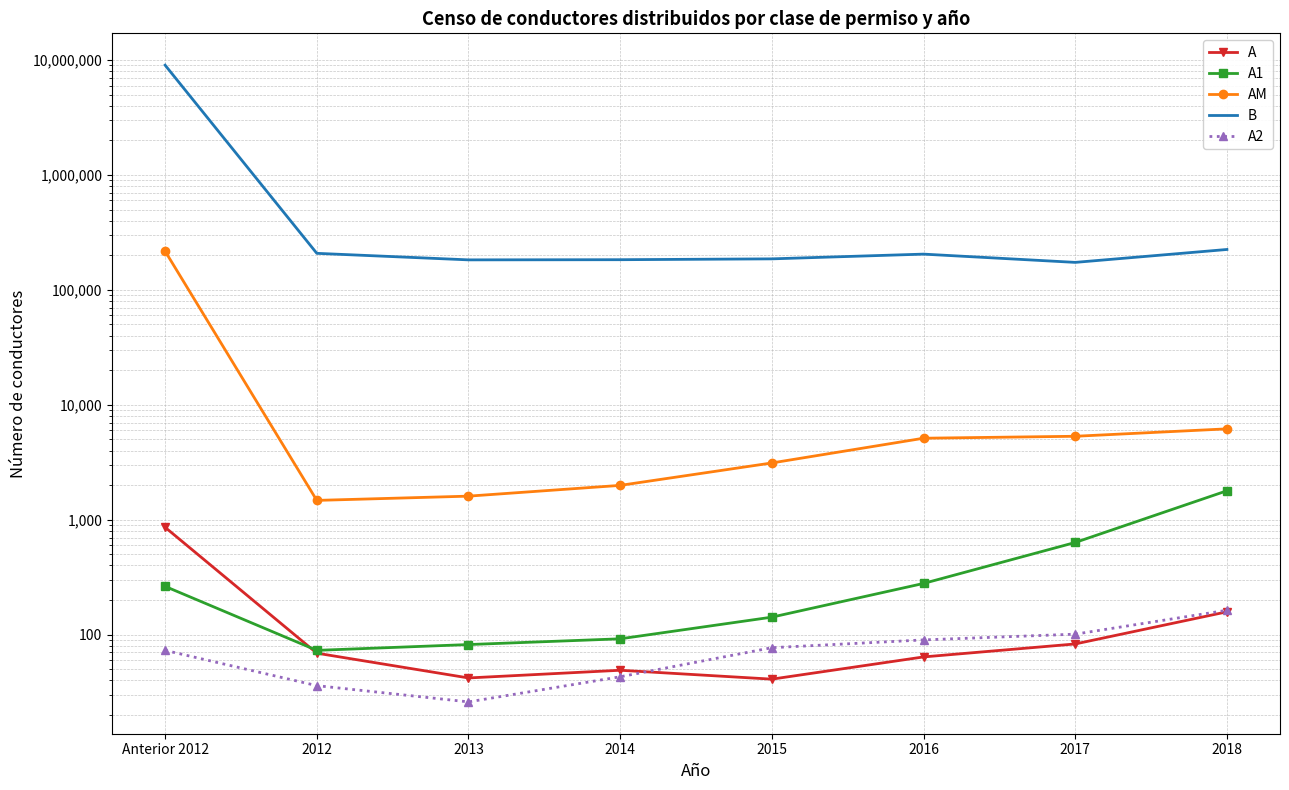

What is the average value of the B series?

1297878